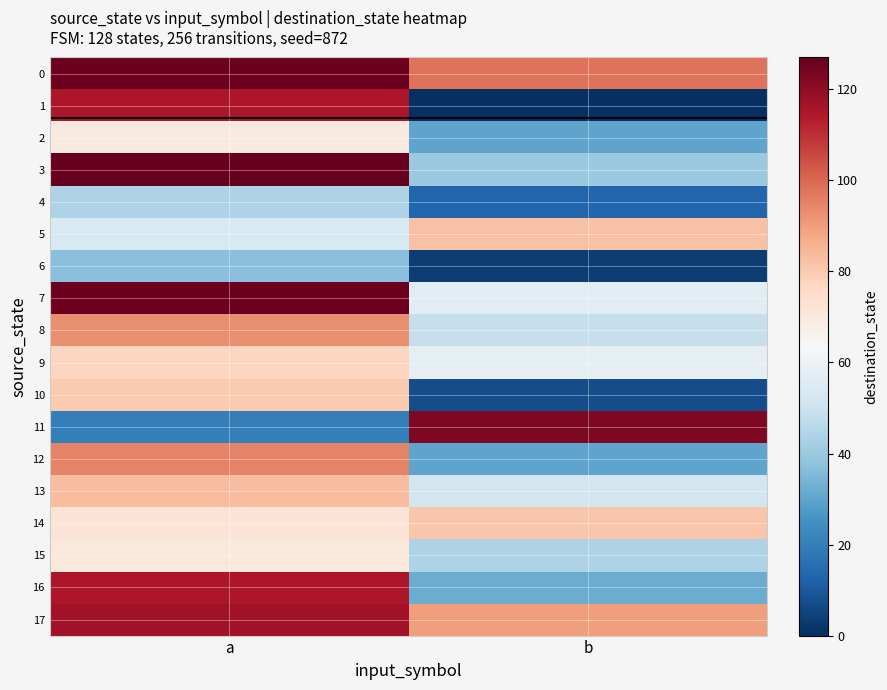

How many distinct data groups are displayed?

18